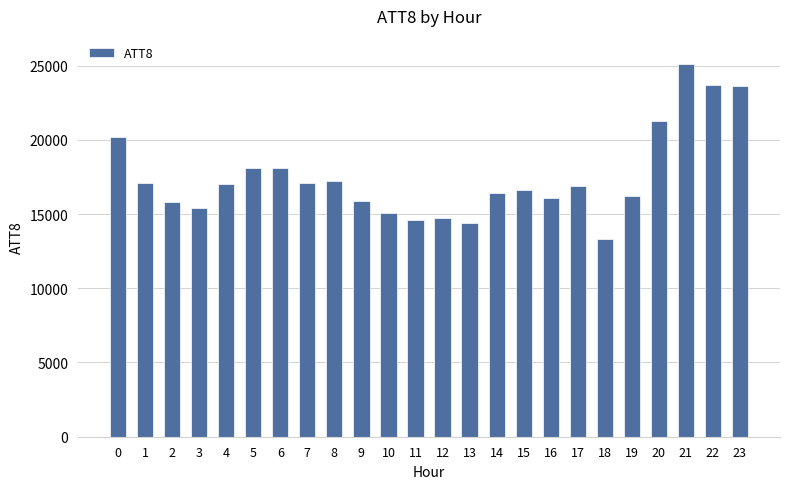

What is the sum of all values?

419900